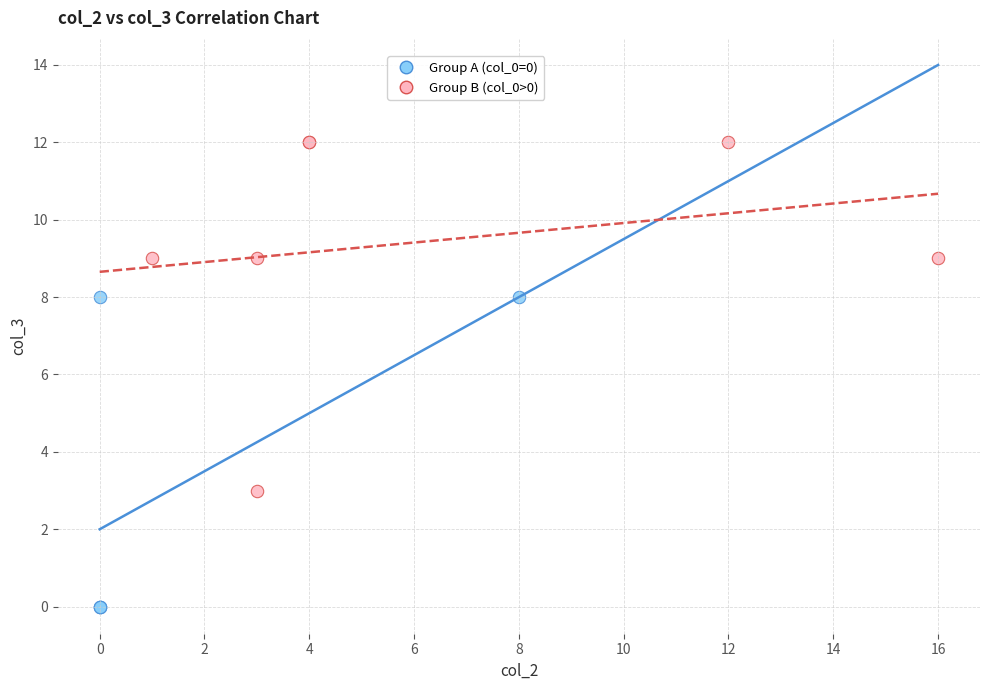

What are all the series names shown in the legend?

Group A (col_0=0), Group B (col_0>0)